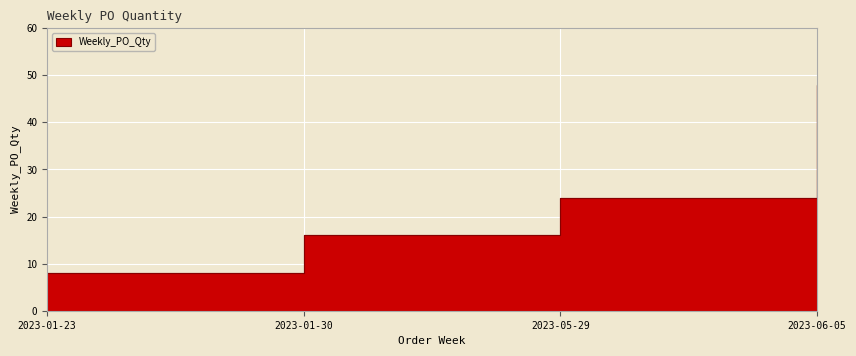

What position from the right is 2023-06-05?

1